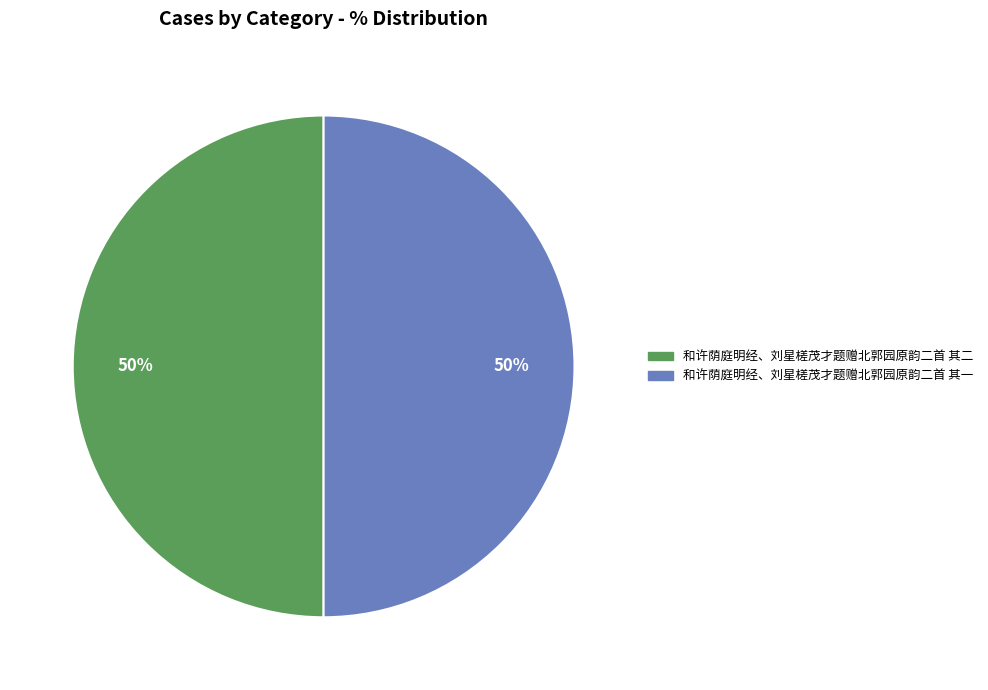

To the nearest percent, what is the average slice percentage?

50%